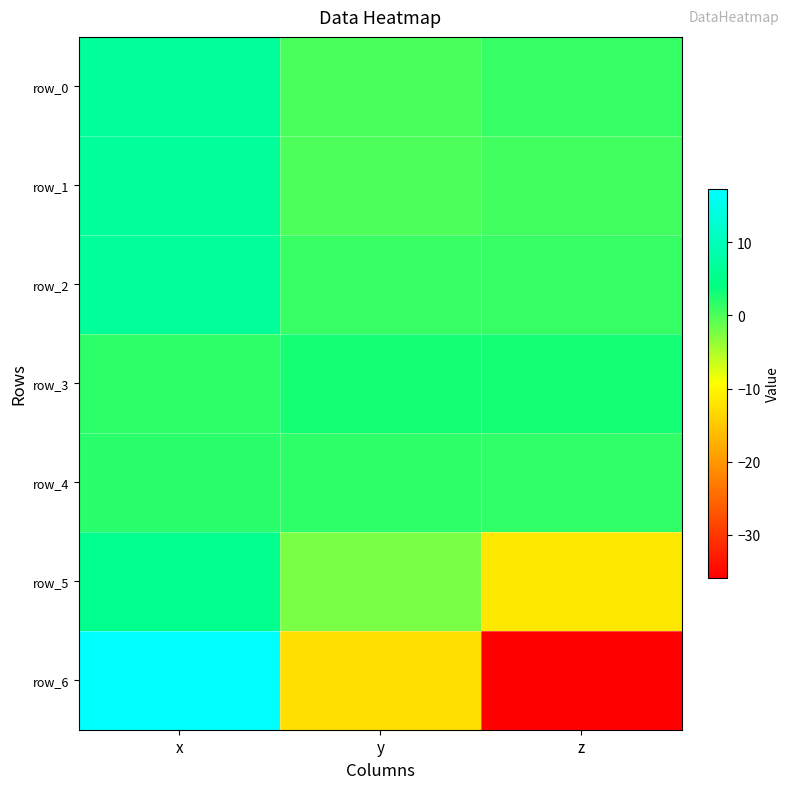

What is the approximate value of row_4 at x?

1.8